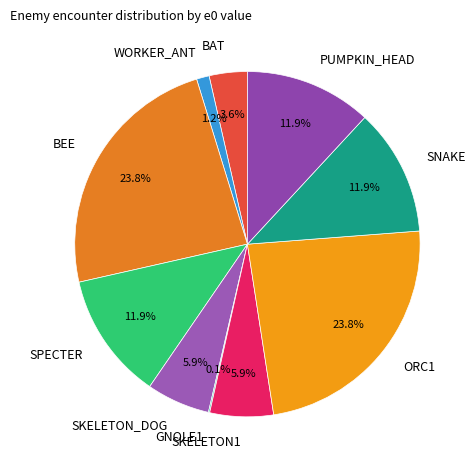

Combined, what portion of the pie is ORC1 and SKELETON1?

29.7%